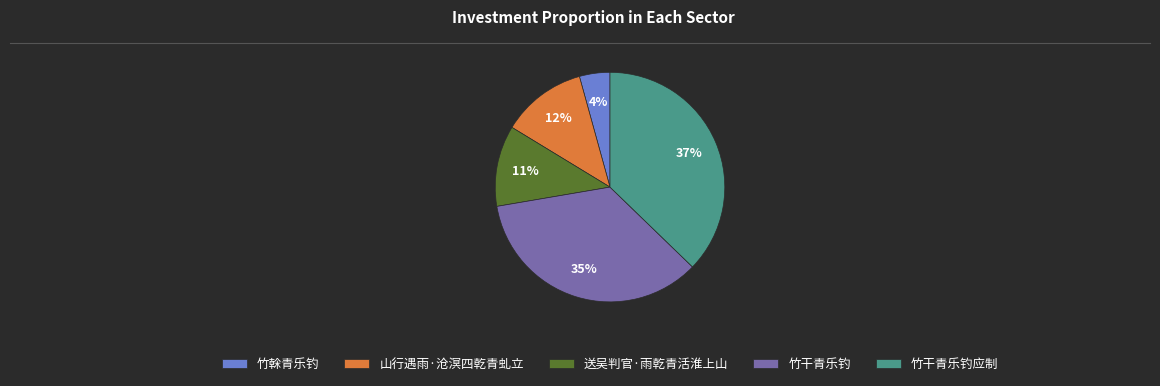

What percentage is the 竹干青乐钓 slice, to the nearest percent?

35%